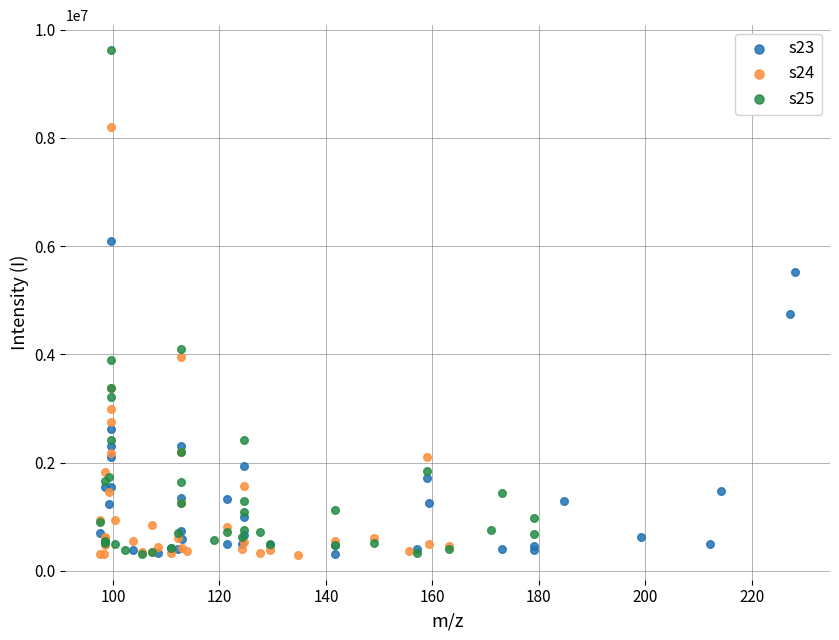

Which series has the widest spread of Y values?

s25